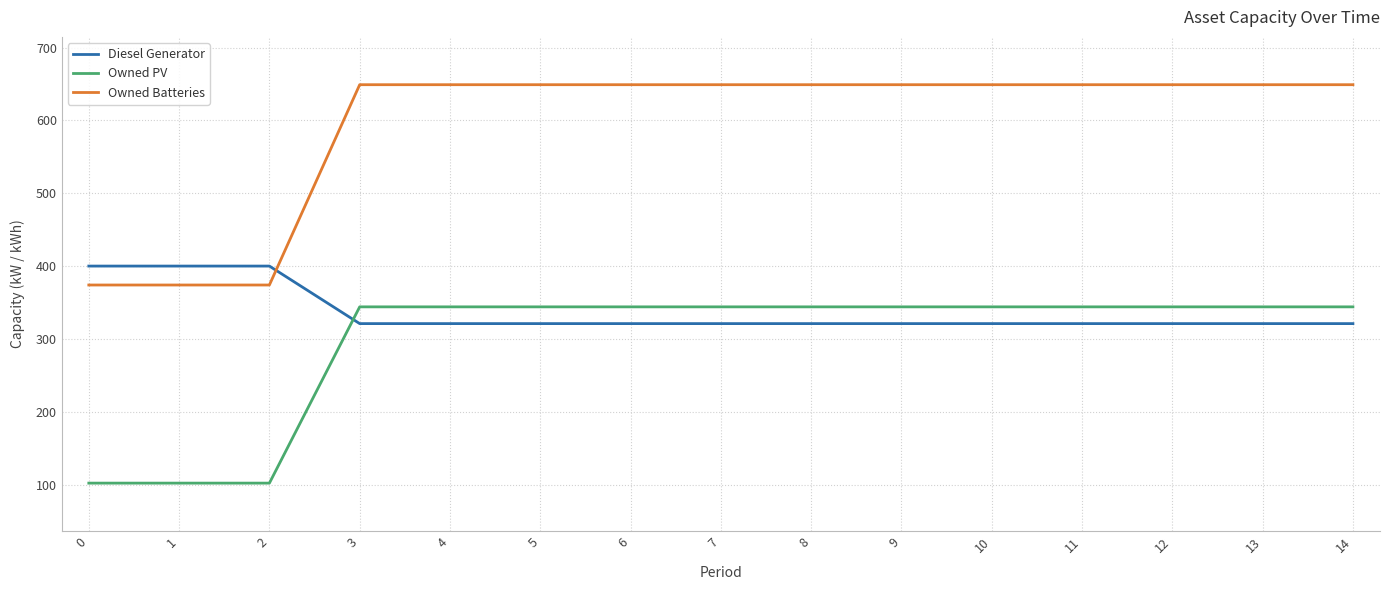

Which series has the largest total across all categories?

Owned Batteries